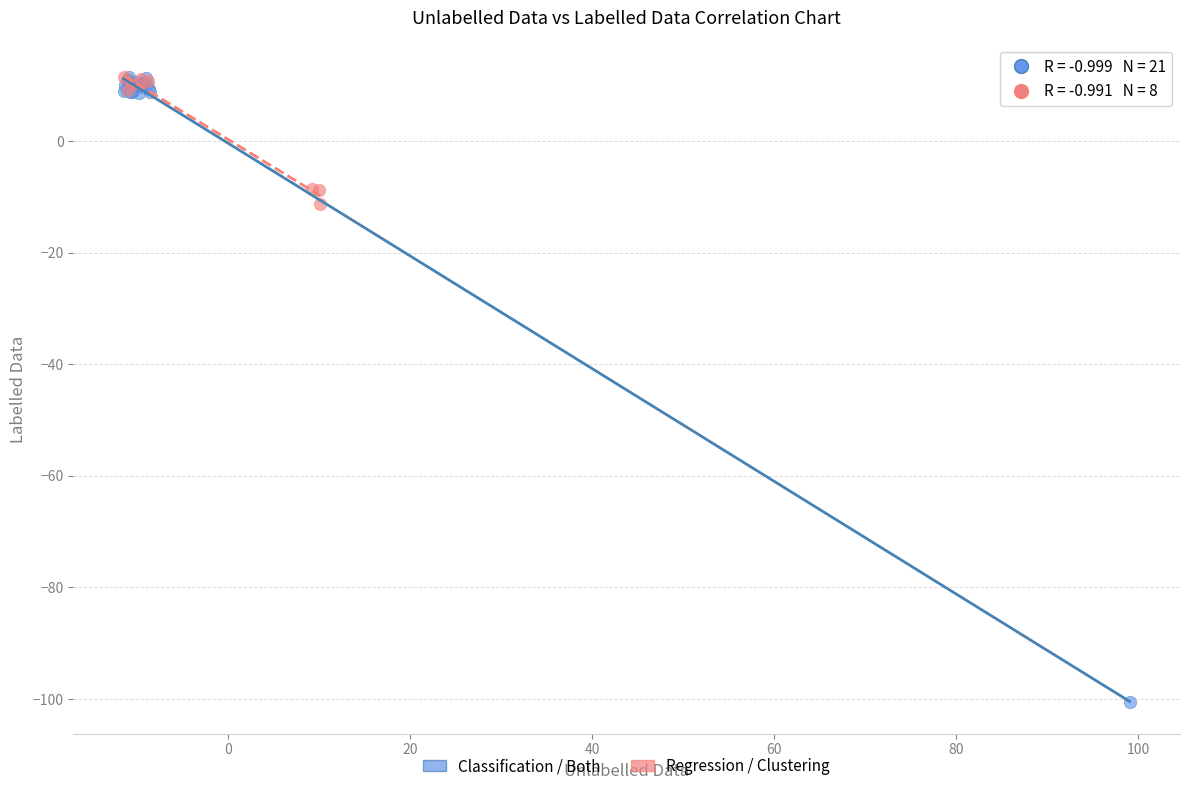

Which series contains the lowest Y value?

Classification / Both